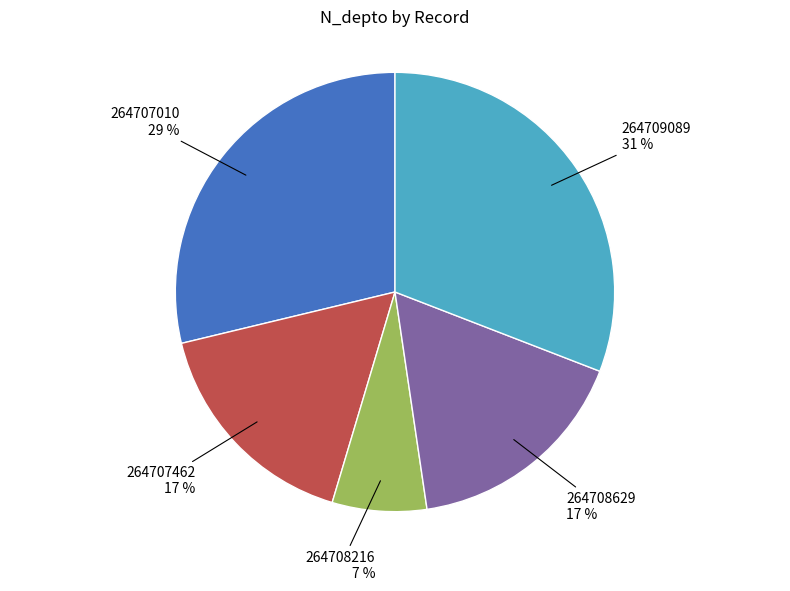

Count the number of slices in the pie.

5